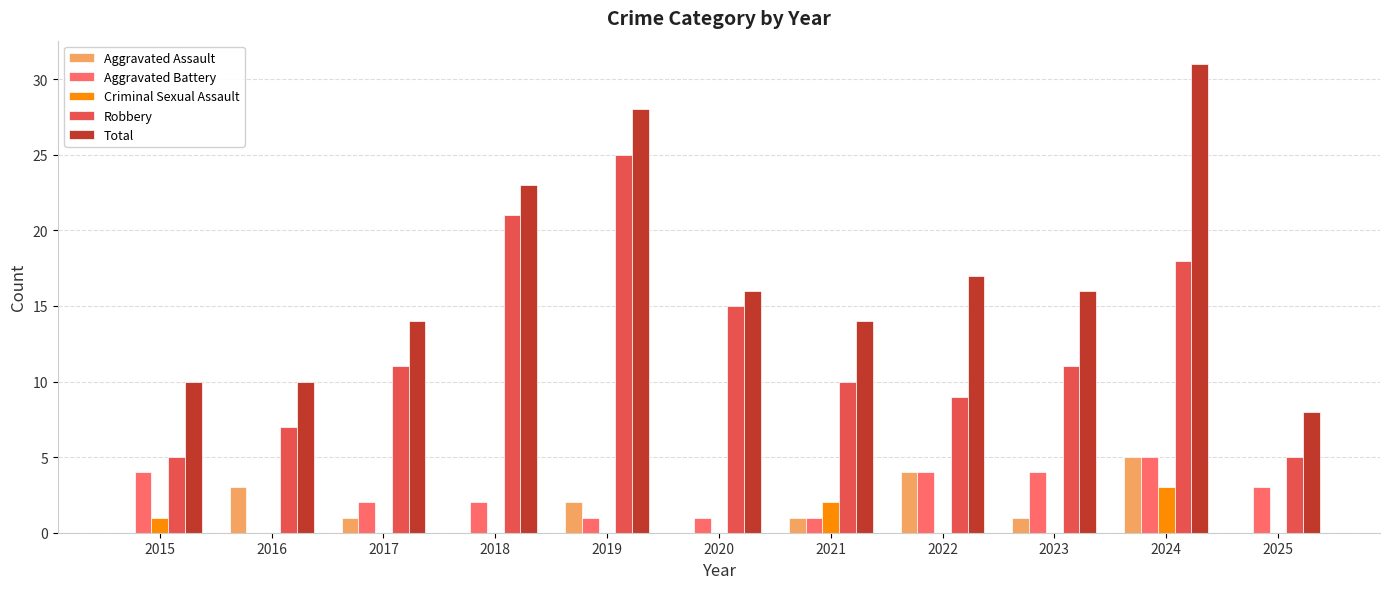

Between 2019 and 2024, which series saw the biggest shift?

Robbery